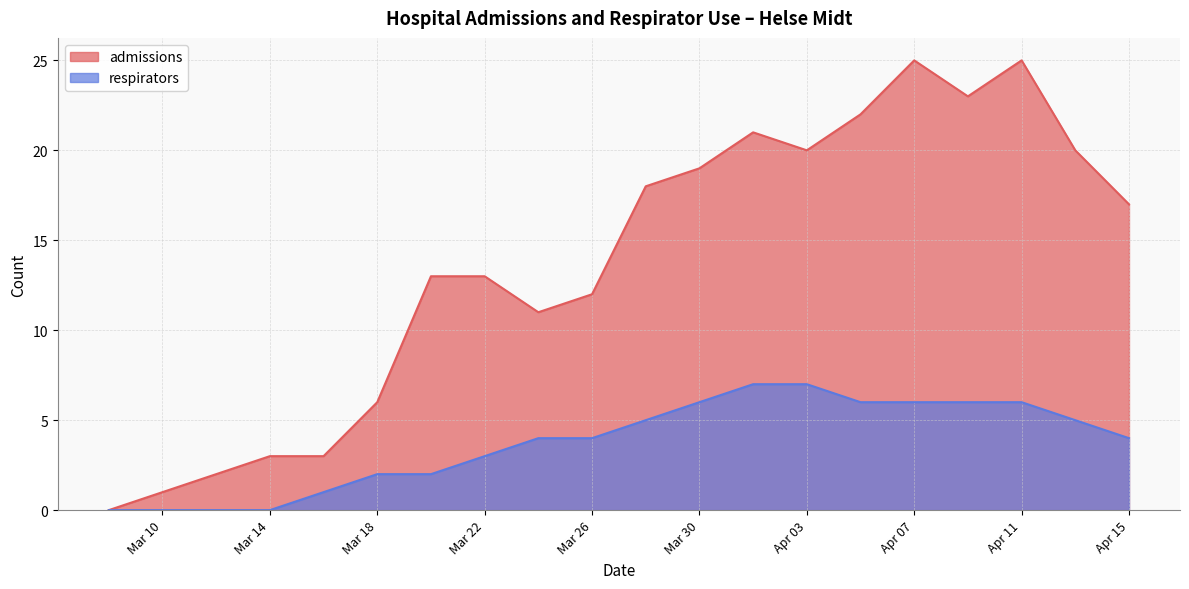

Which series has the largest total across all categories?

admissions